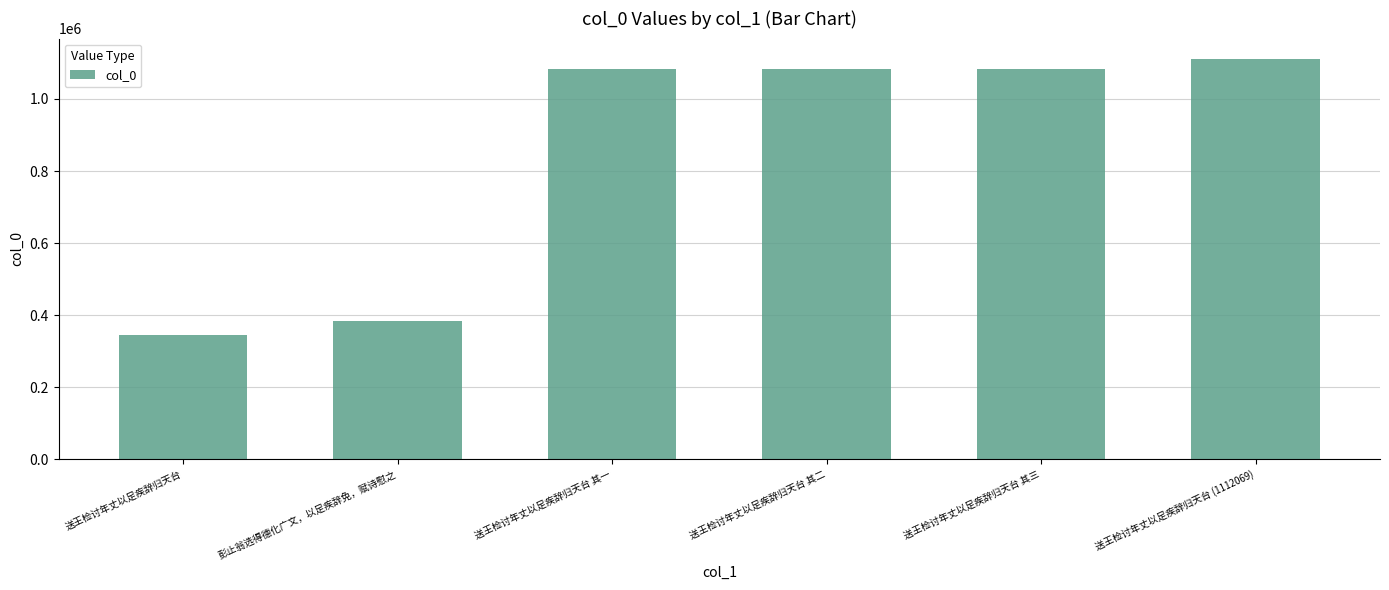

What is the label of the 1st bar from the right?

送王检讨年丈以足疾辞归天台 (1112069)